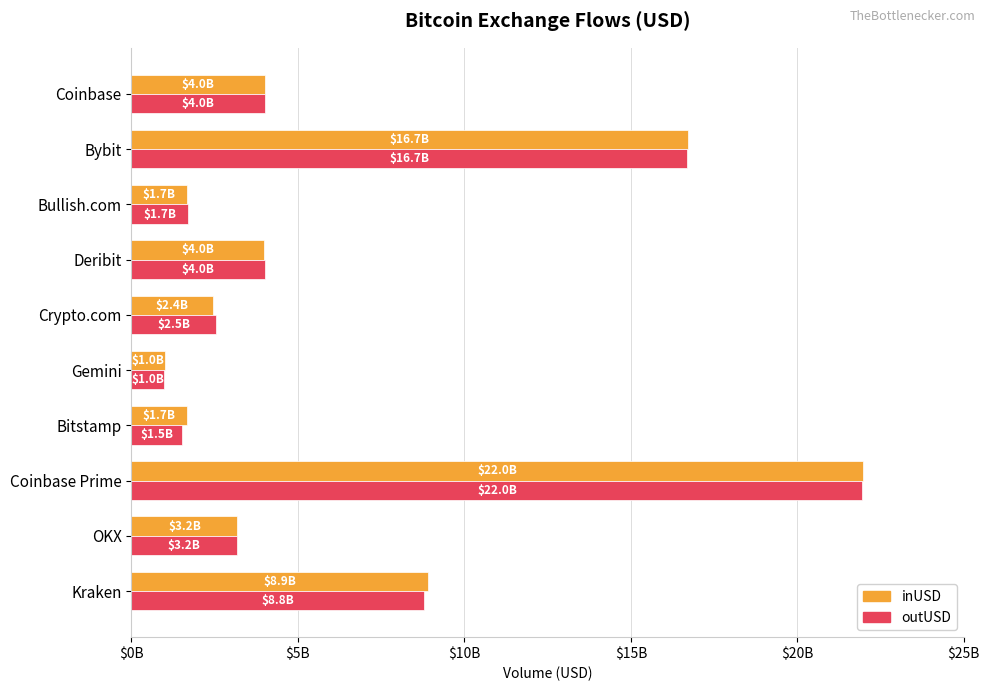

What is the maximum value for inUSD?

21965109895.2